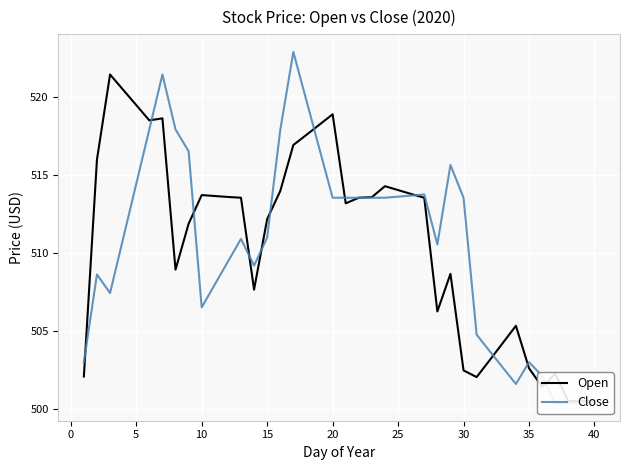

How many lines are shown in the chart?

2